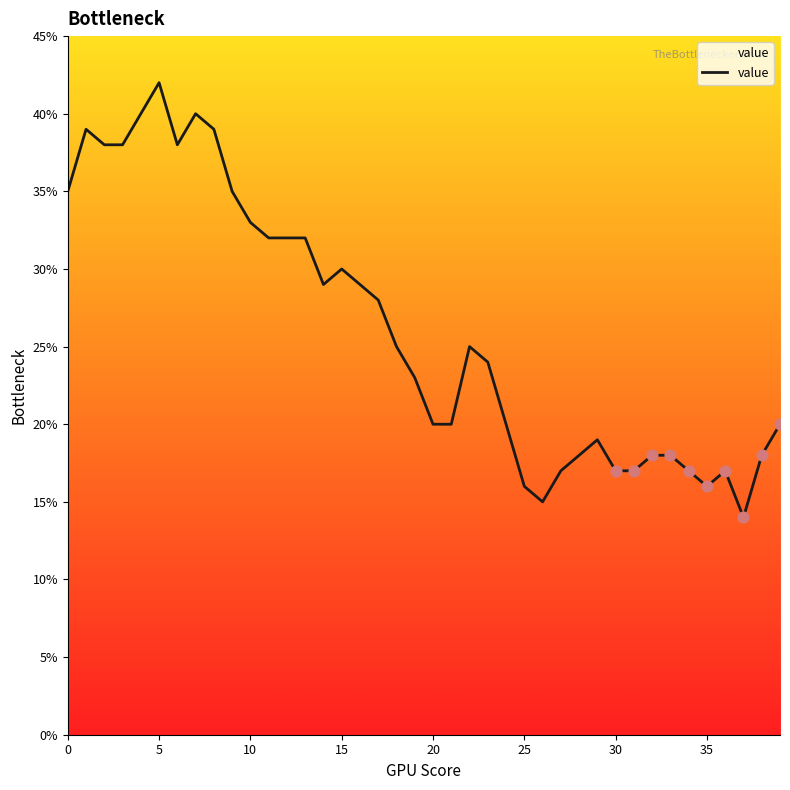

What is the minimum value shown in the chart?

14